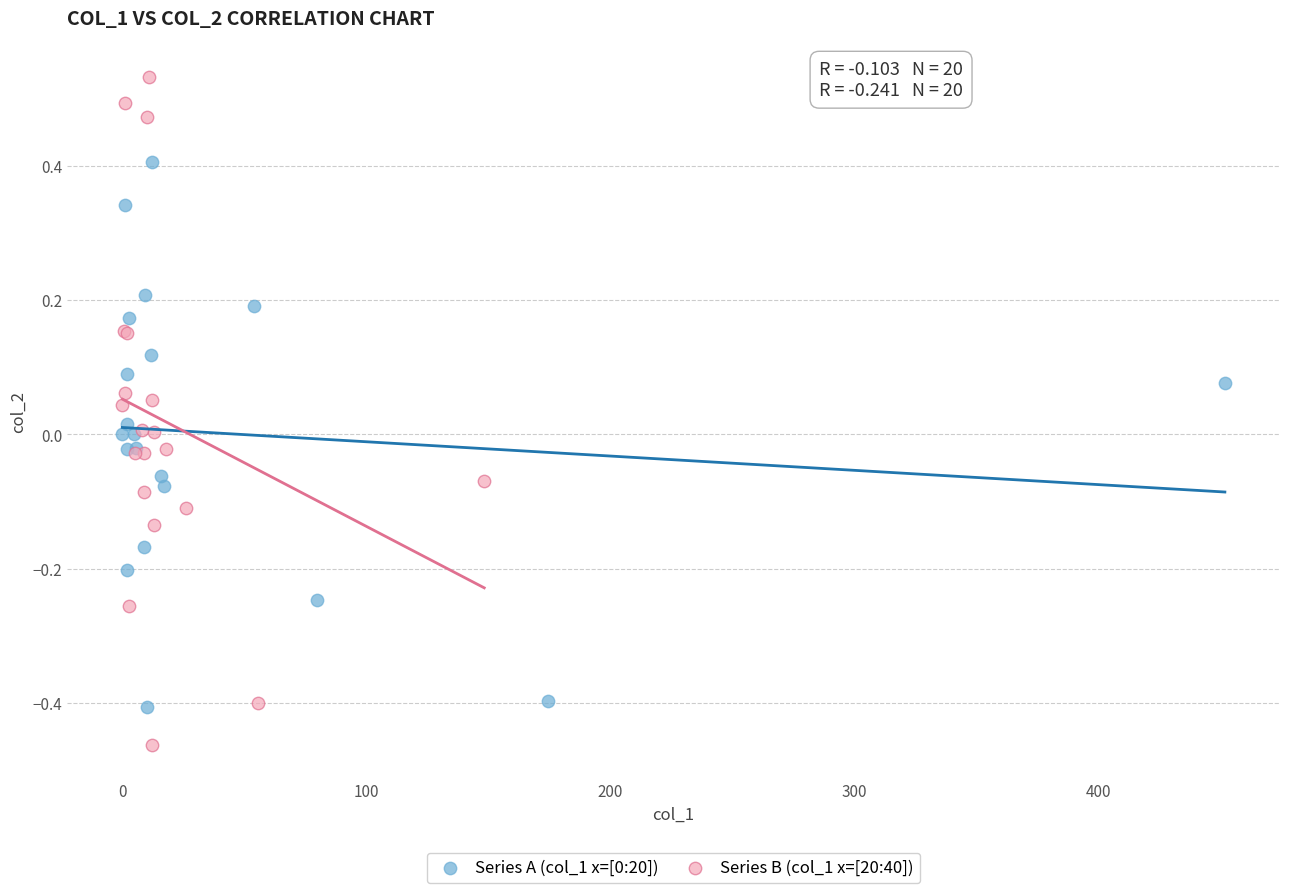

Which series has the largest Y range (max minus min)?

Series B (col_1 x=[20:40])